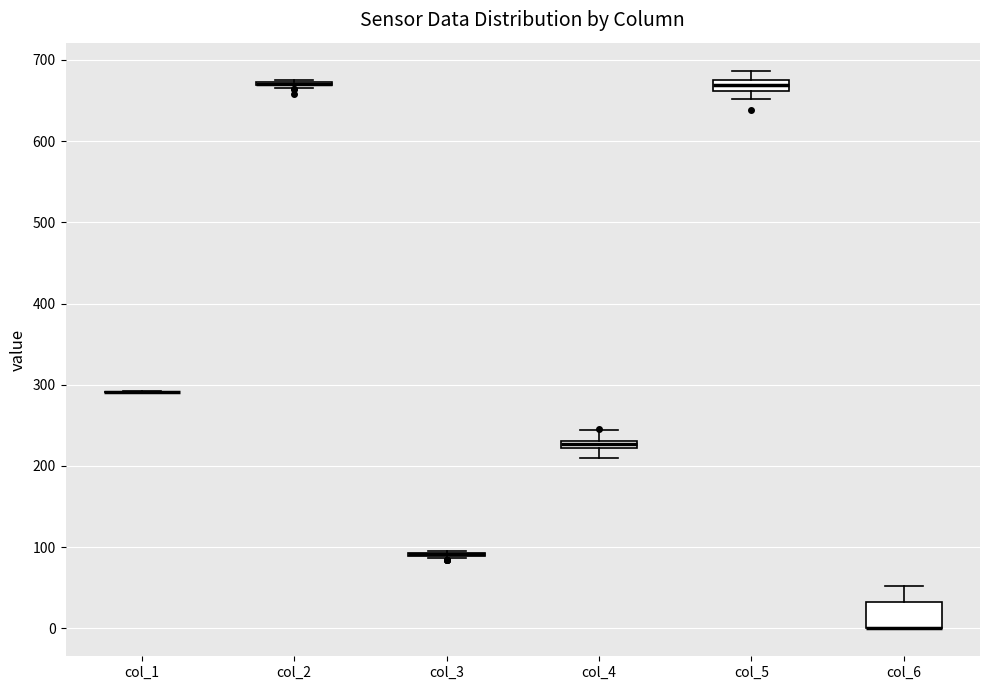

Comparing the boxes themselves (not the whiskers), which one is the tallest?

col_6